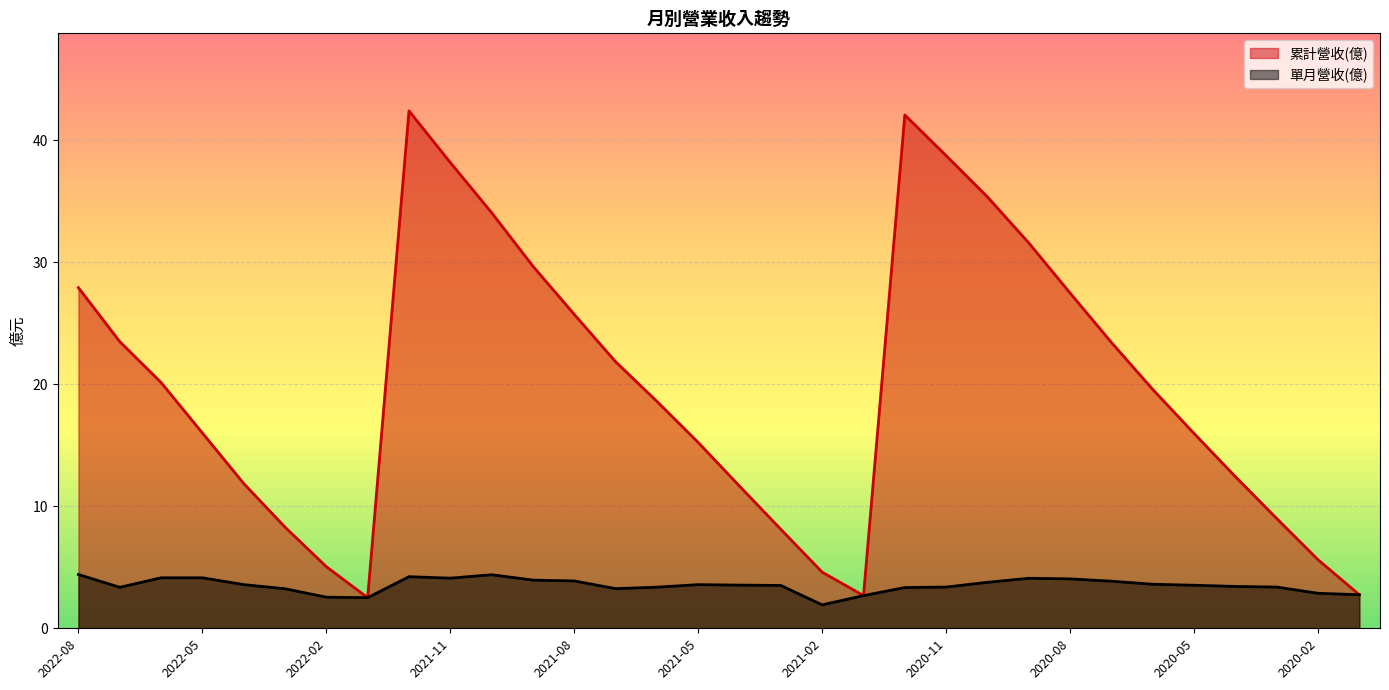

Reading left to right, list all the values displayed in this chart.

累計營收(億): 2022-08=27.9	2022-07=23.5	2022-06=20.1	2022-05=16.0	2022-04=11.9	2022-03=8.3	2022-02=5.0	2022-01=2.5	2021-12=42.4	2021-11=38.2	2021-10=34.1	2021-09=29.7	2021-08=25.7	2021-07=21.9	2021-06=18.6	2021-05=15.2	2021-04=11.7	2021-03=8.1	2021-02=4.6	2021-01=2.7	2020-12=42.1	2020-11=38.7	2020-10=35.4	2020-09=31.6	2020-08=27.5	2020-07=23.4	2020-06=19.6	2020-05=16.0	2020-04=12.4	2020-03=9.0	2020-02=5.6	2020-01=2.8
單月營收(億): 2022-08=4.4	2022-07=3.4	2022-06=4.1	2022-05=4.1	2022-04=3.6	2022-03=3.2	2022-02=2.5	2022-01=2.5	2021-12=4.2	2021-11=4.1	2021-10=4.4	2021-09=4.0	2021-08=3.9	2021-07=3.2	2021-06=3.4	2021-05=3.6	2021-04=3.5	2021-03=3.5	2021-02=1.9	2021-01=2.7	2020-12=3.3	2020-11=3.4	2020-10=3.8	2020-09=4.1	2020-08=4.0	2020-07=3.9	2020-06=3.6	2020-05=3.5	2020-04=3.4	2020-03=3.4	2020-02=2.9	2020-01=2.8